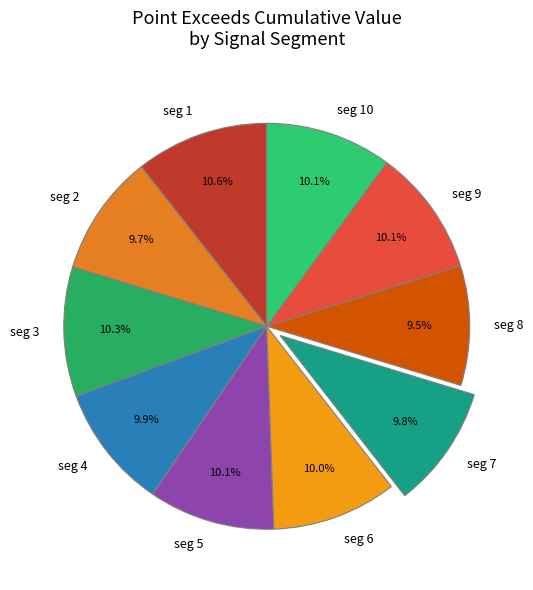

Is there any slice that represents more than half of the pie?

No